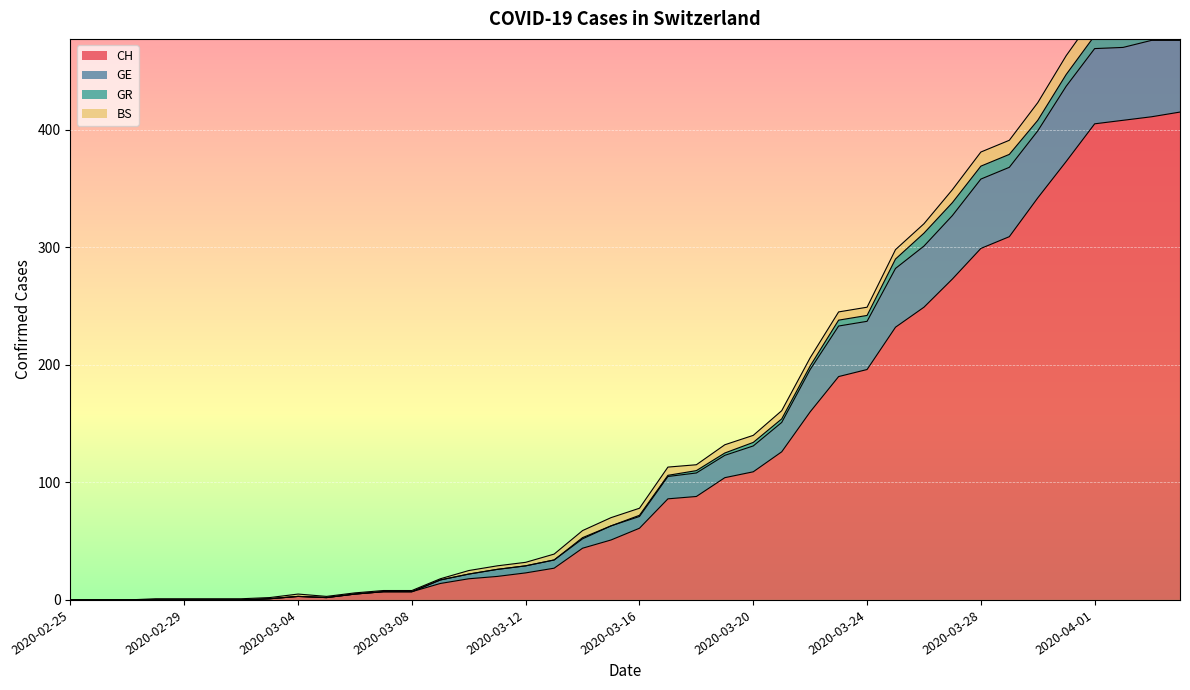

At which category does GE reach its first local peak?

2020-03-04